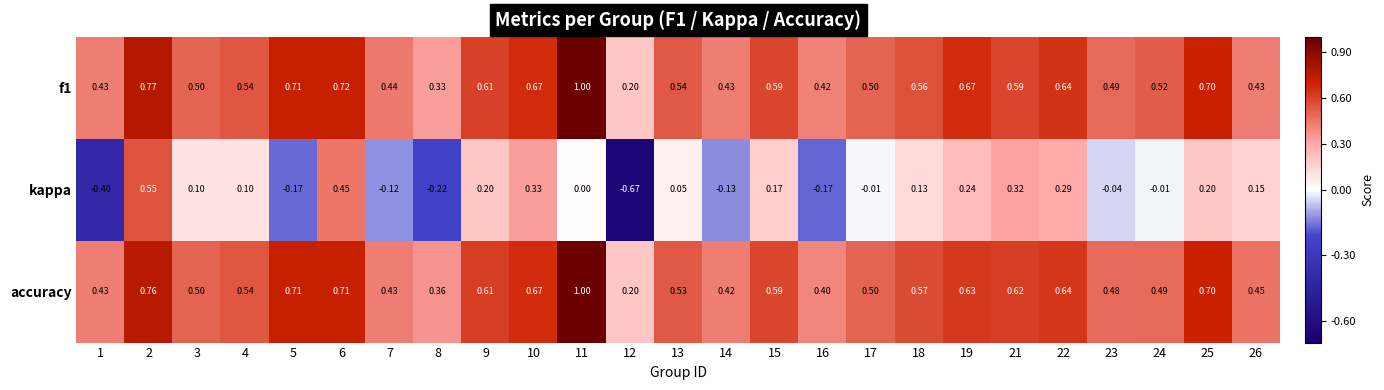

Which series has the largest range (max minus min)?

kappa